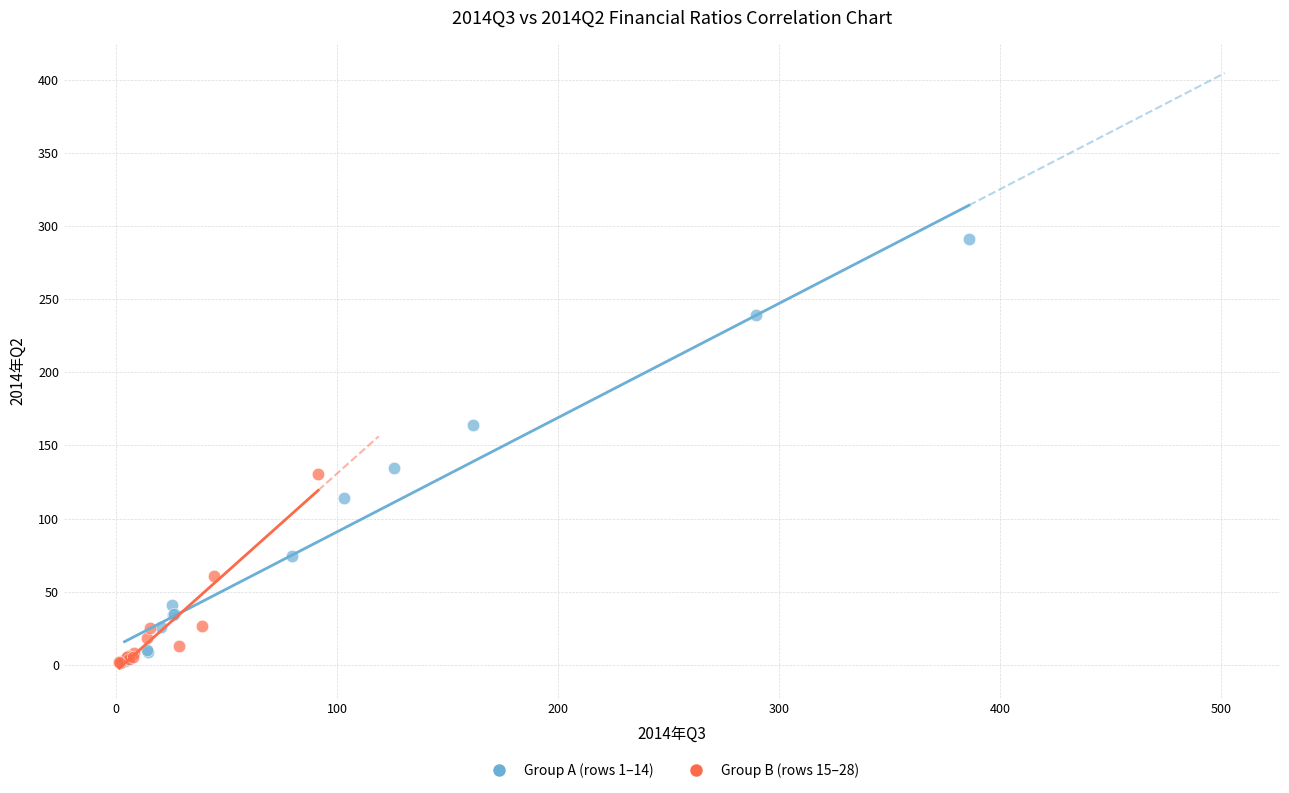

What are all the series names shown in the legend?

Group A (rows 1–14), Group B (rows 15–28)